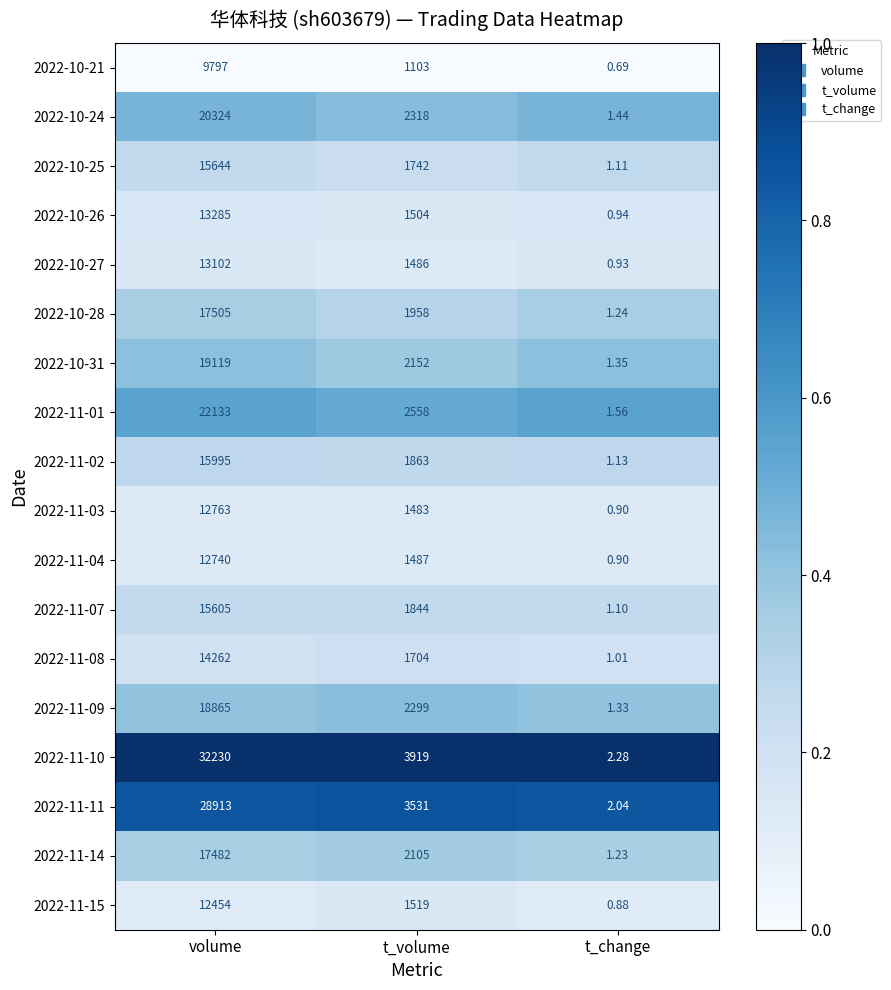

Which label corresponds to the smallest value in the chart?

t_change